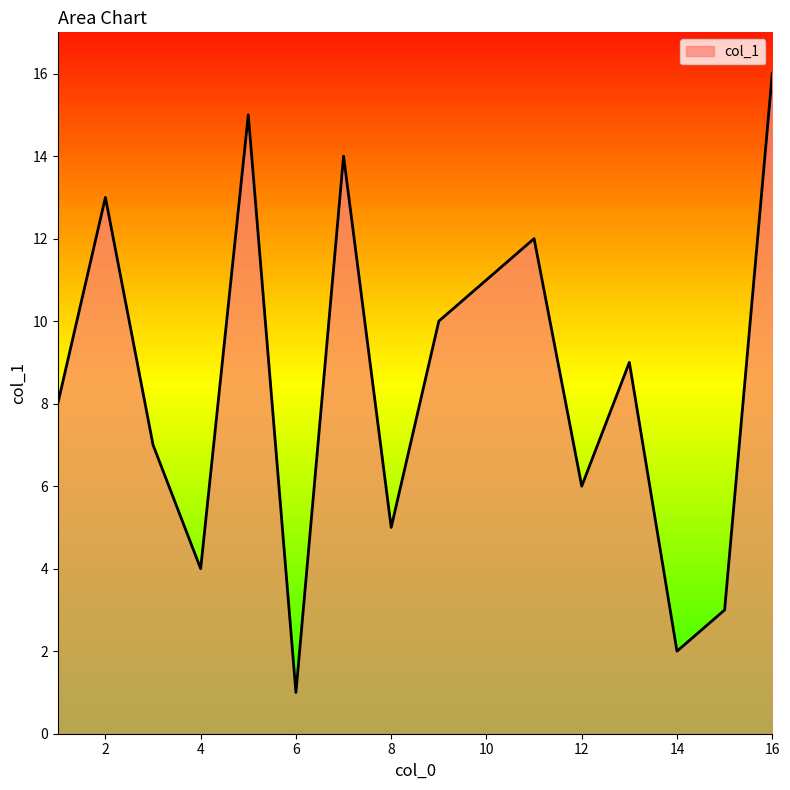

What is the greatest value displayed?

16